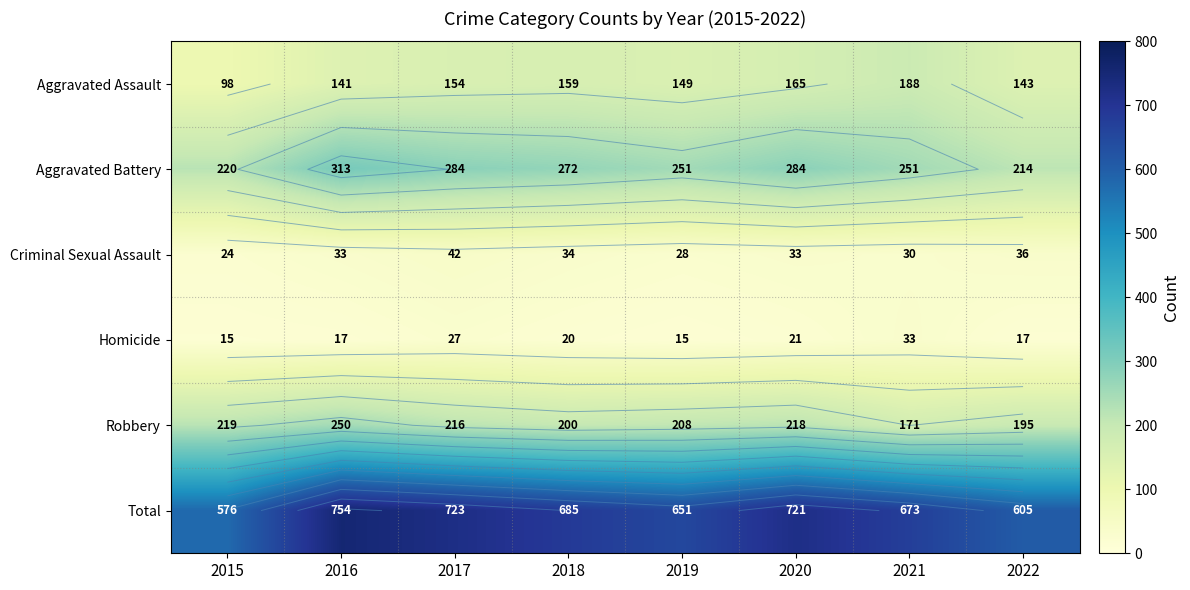

What is the total value across all series at 2016?

1508